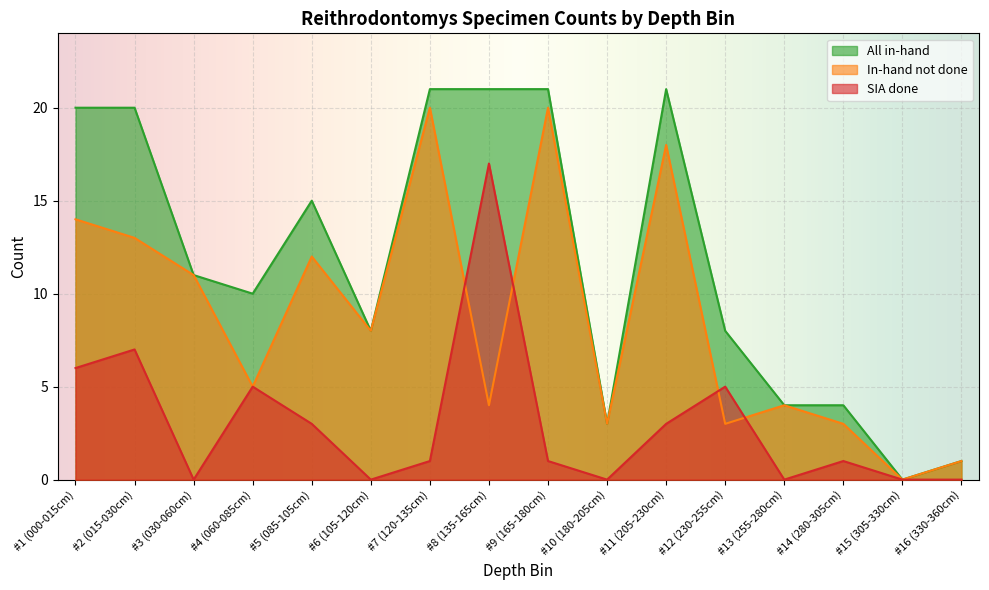

What position from the right is #1 (000-015cm)?

16